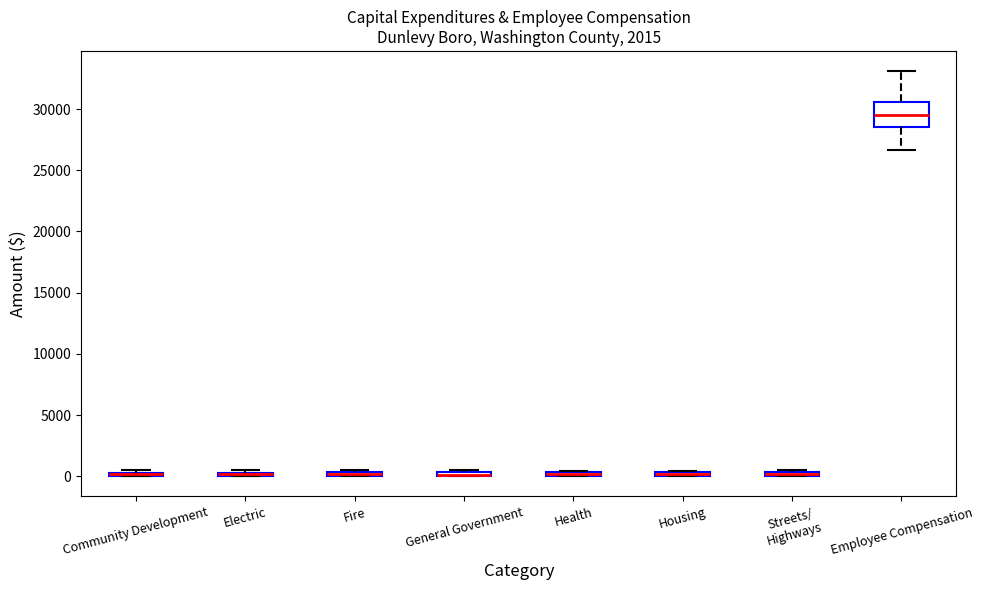

Where is the lower edge of the box for Fire on the y-axis? The values are not printed on the chart, so give them approximately, as read against the axis.

0